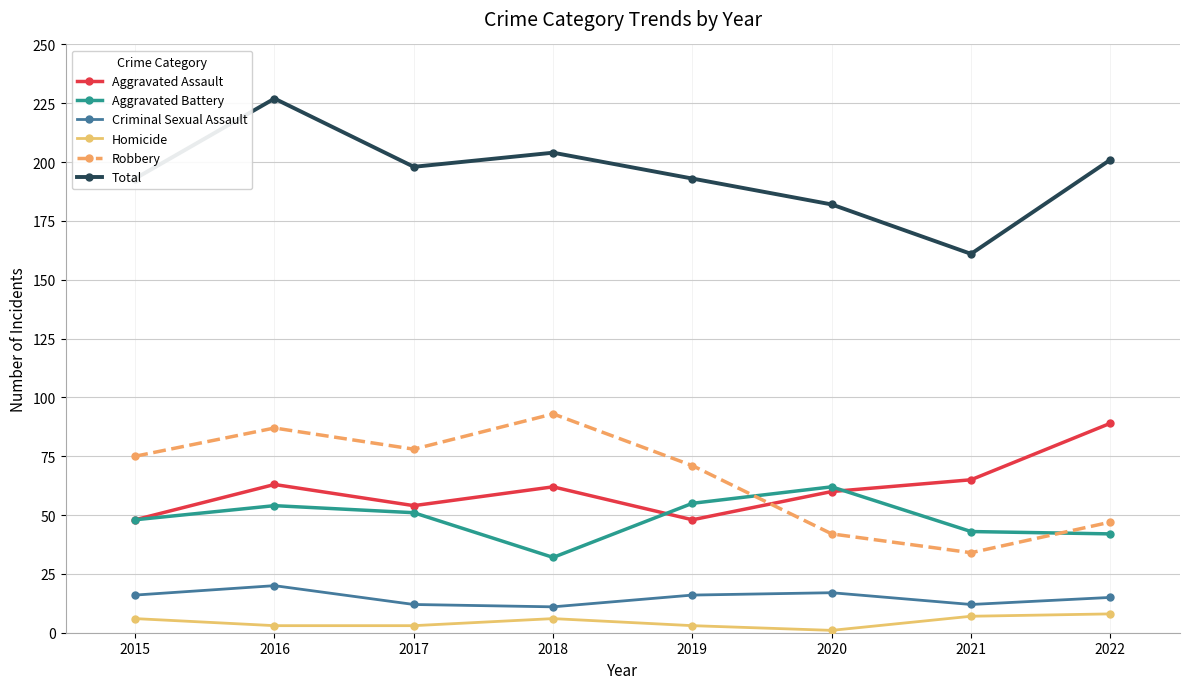

Does the chart display data point markers on the line(s)?

Yes